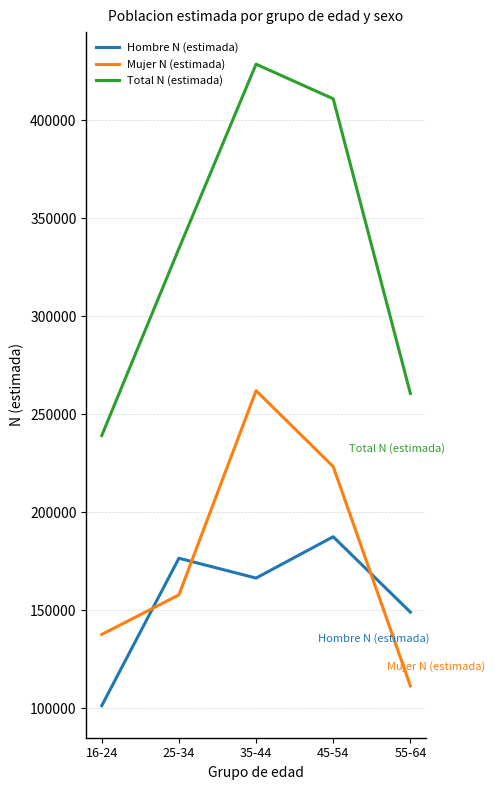

Which series changed the most between 45-54 and 55-64?

Total N (estimada)